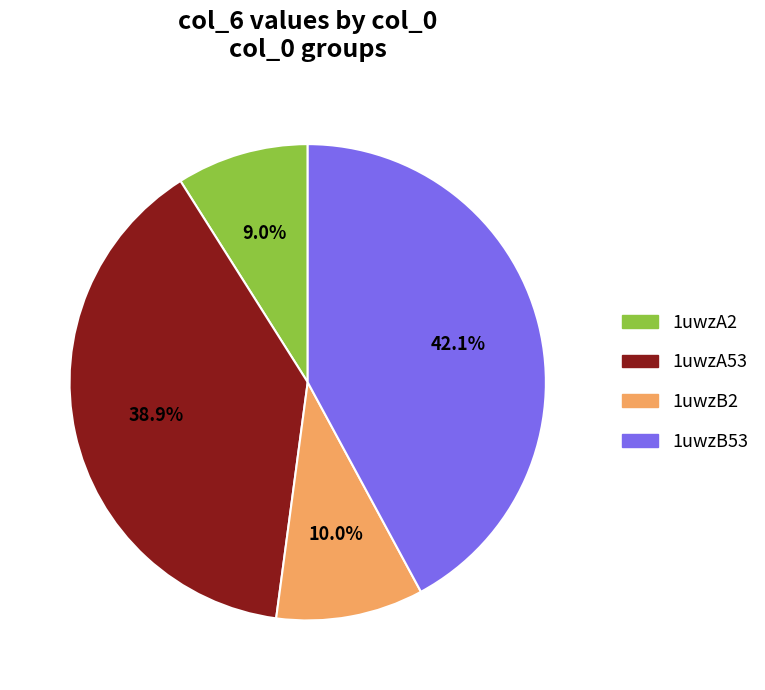

Is the sum of 1uwzB53 and 1uwzA2 greater than half?

Yes